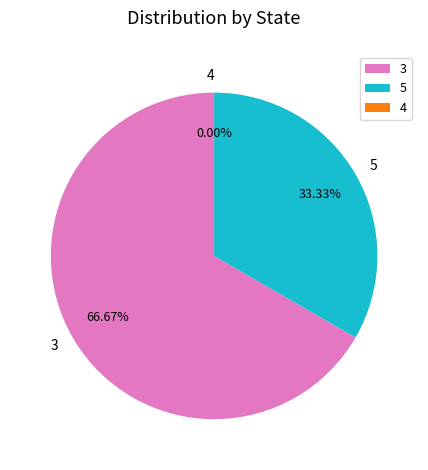

What is the largest slice in the pie chart?

3